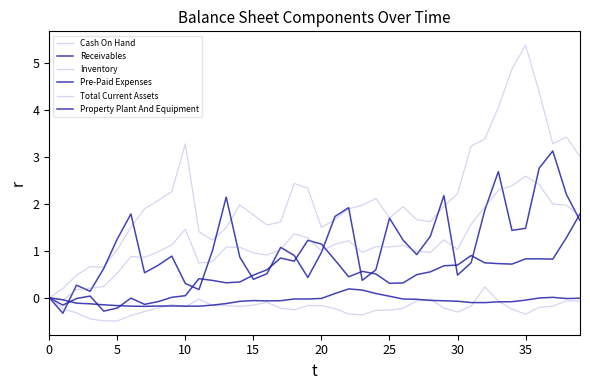

At how many categories does at least one series exceed 4?

4